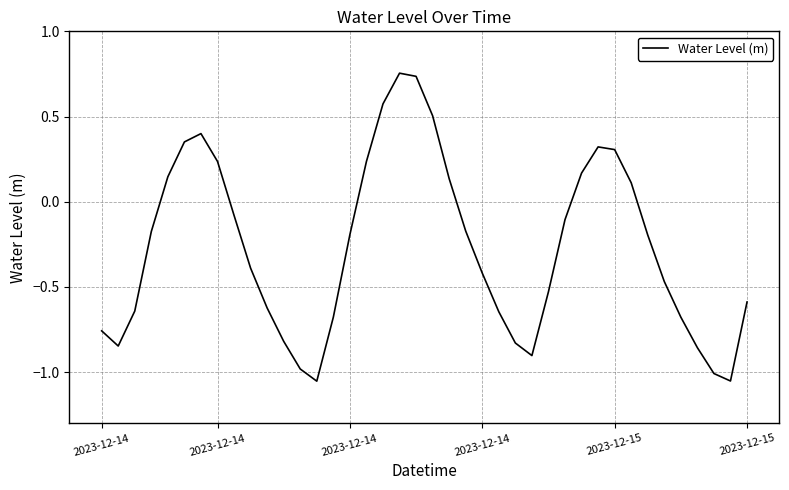

Is this an area chart (filled region under the line)?

No